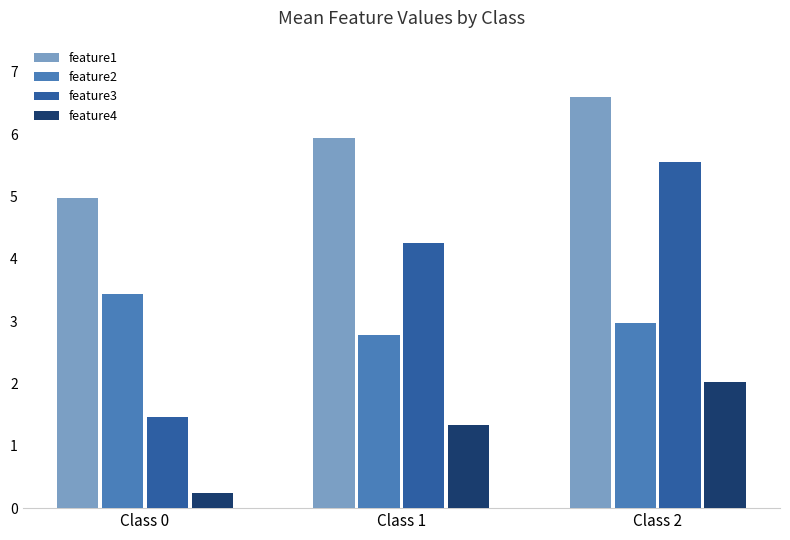

What is the difference between the maximum and second lowest values in the feature3 series?

1.3